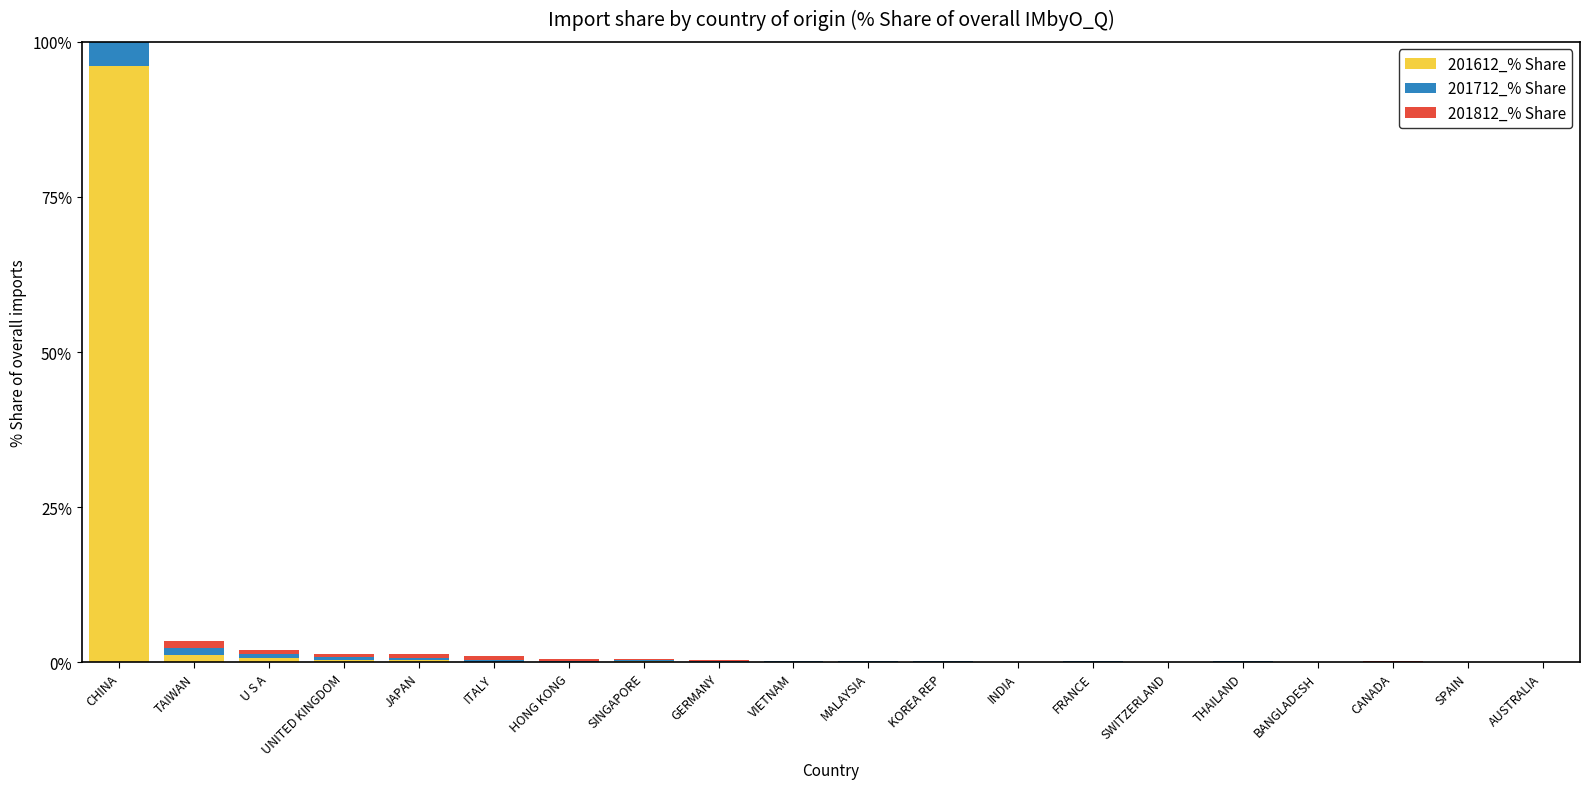

Reading right to left, extract all data points from this chart.

201612_% Share: 0.0	0.0	0.0	0.0	0.1	0.0	0.1	0.0	0.1	0.1	0.1	0.1	0.2	0.1	0.1	0.3	0.4	0.7	1.1	96.0
201712_% Share: 0.0	0.0	0.1	0.0	0.1	0.0	0.1	0.0	0.1	0.1	0.1	0.1	0.2	0.2	0.3	0.4	0.5	0.7	1.2	95.6
201812_% Share: 0.0	0.0	0.1	0.0	0.1	0.0	0.1	0.0	0.1	0.0	0.1	0.1	0.2	0.3	0.6	0.5	0.5	0.7	1.2	95.2